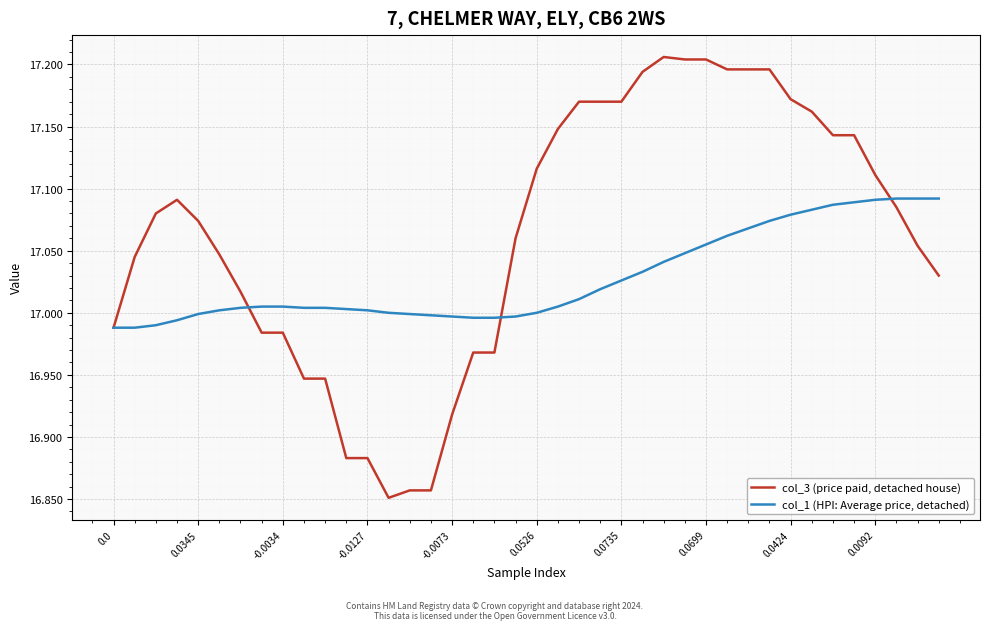

Which series has the largest total across all categories?

col_3 (price paid, detached house)